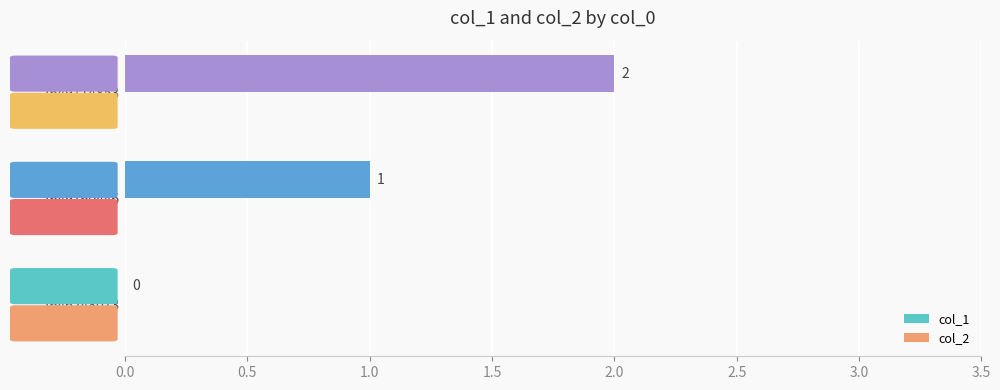

How many values are between 0 and 2?

3